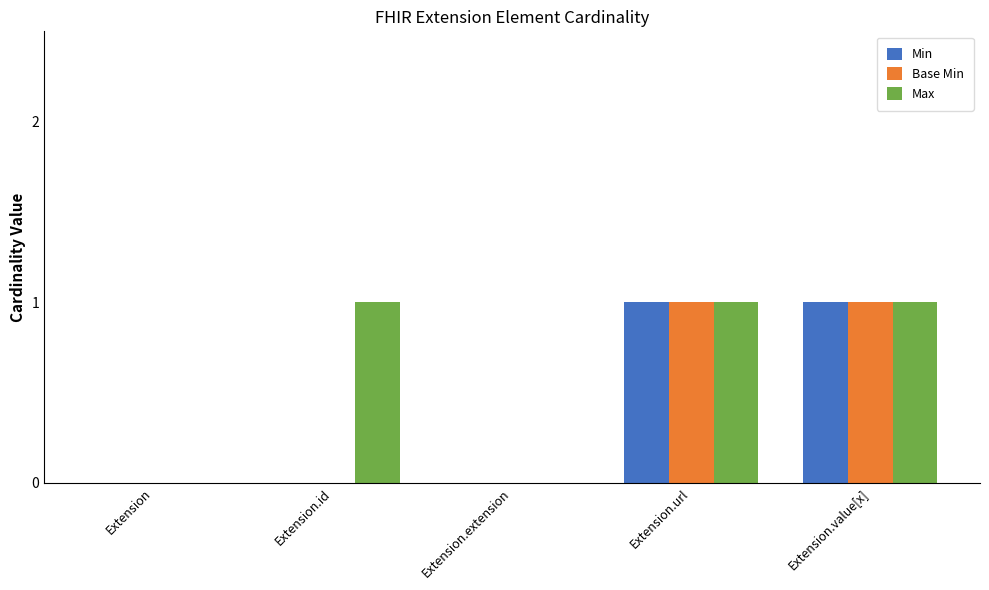

The value of Min at Extension.url is 1. True or false?

True